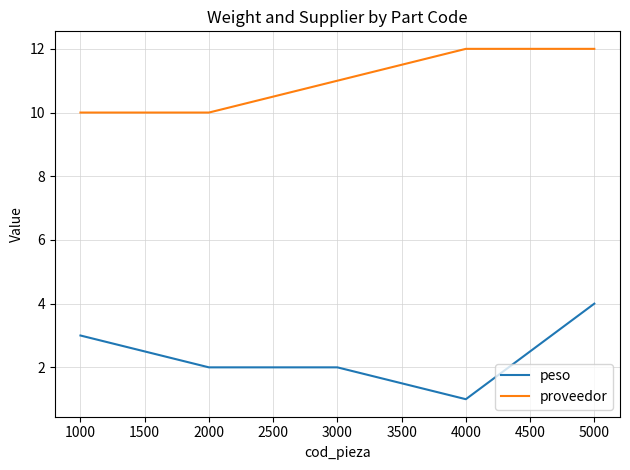

What is the spread (max minus min) of values at 1000?

7